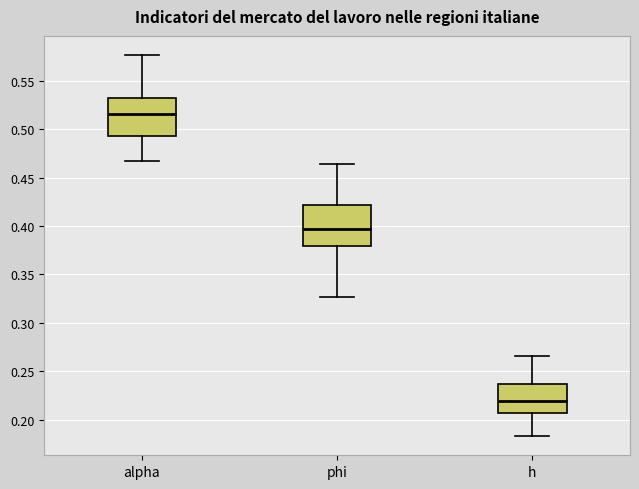

Reading left to right, read every box against the y-axis: the position of its median line, the range the box covers, and the ends of its whiskers. The values are not printed on the chart, so give them approximately, as read against the axis.

alpha: median 0.515, box 0.495 to 0.535, whiskers 0.465 to 0.575
phi: median 0.395, box 0.380 to 0.420, whiskers 0.325 to 0.465
h: median 0.220, box 0.205 to 0.235, whiskers 0.185 to 0.265